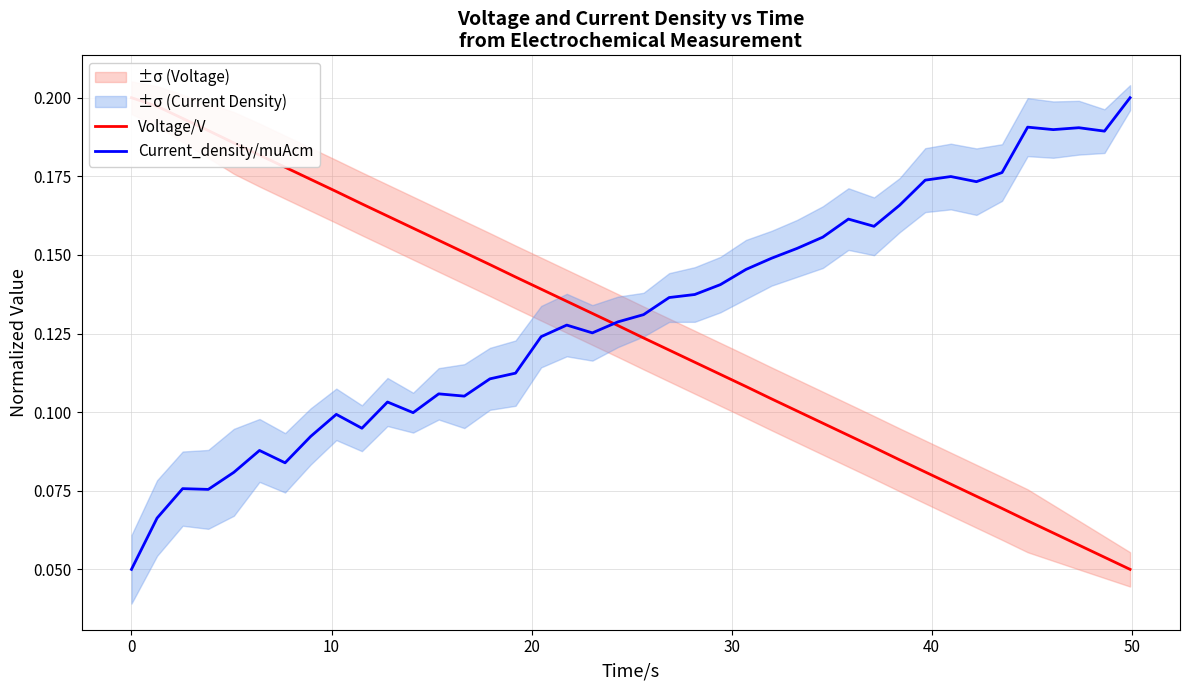

How many categories are shown in the chart?

40